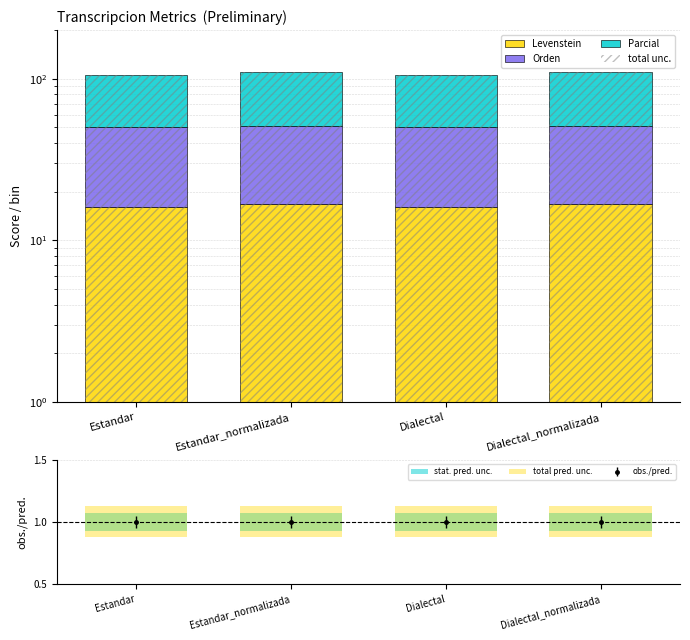

What is the average value of the Levenstein series?

16.4